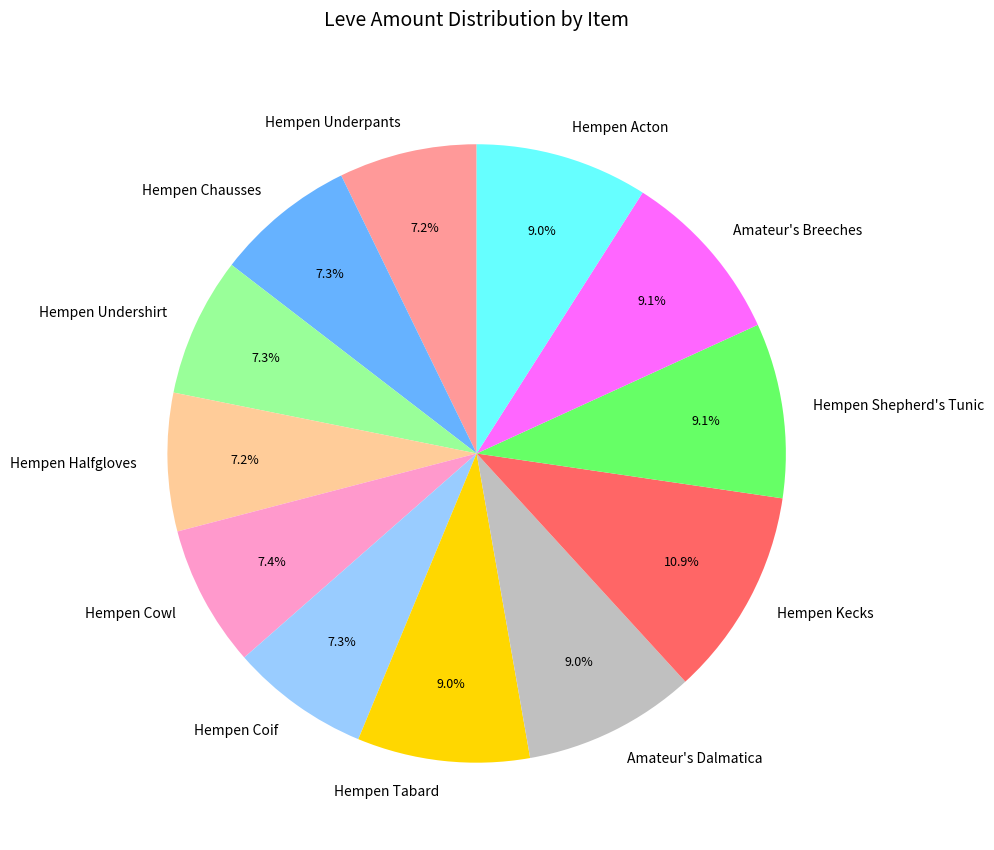

Is there any slice that represents more than half of the pie?

No